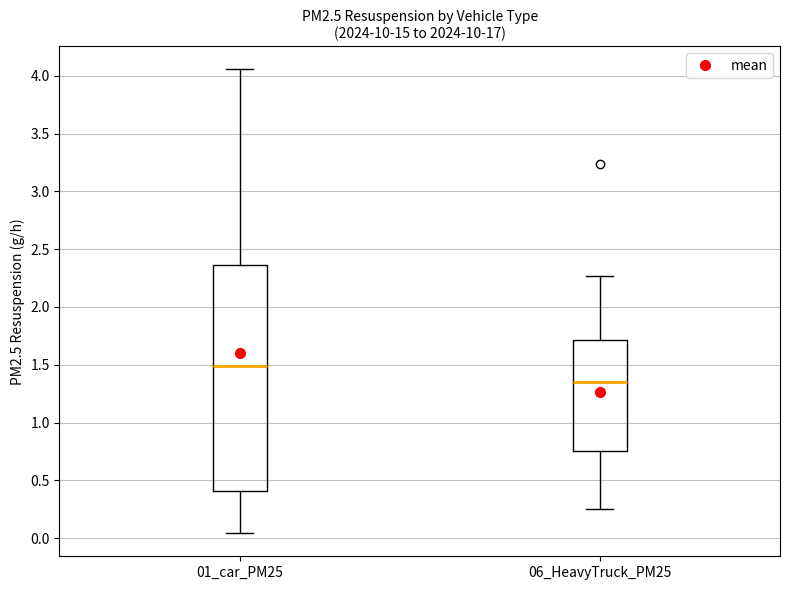

Which box is the tallest, from its lower edge to its upper edge?

01_car_PM25